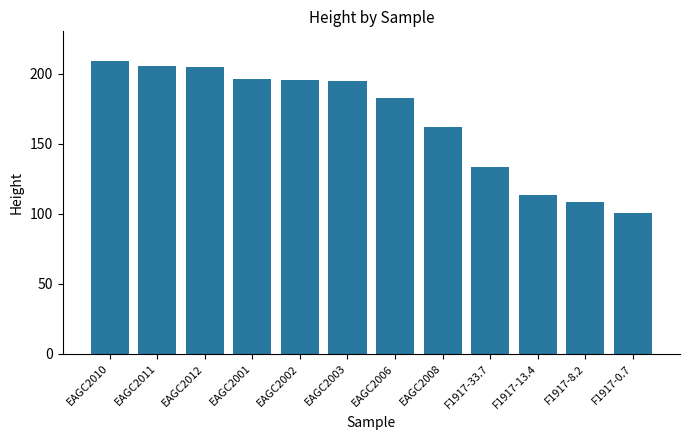

What is the difference between the maximum and minimum values?

108.8